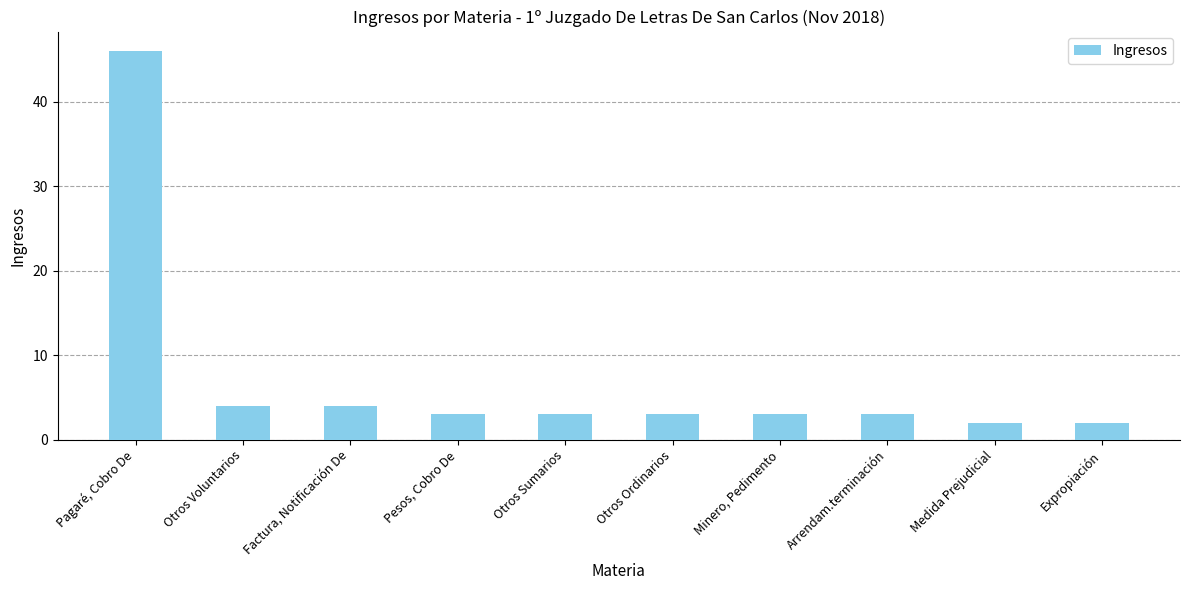

What is the average value?

7